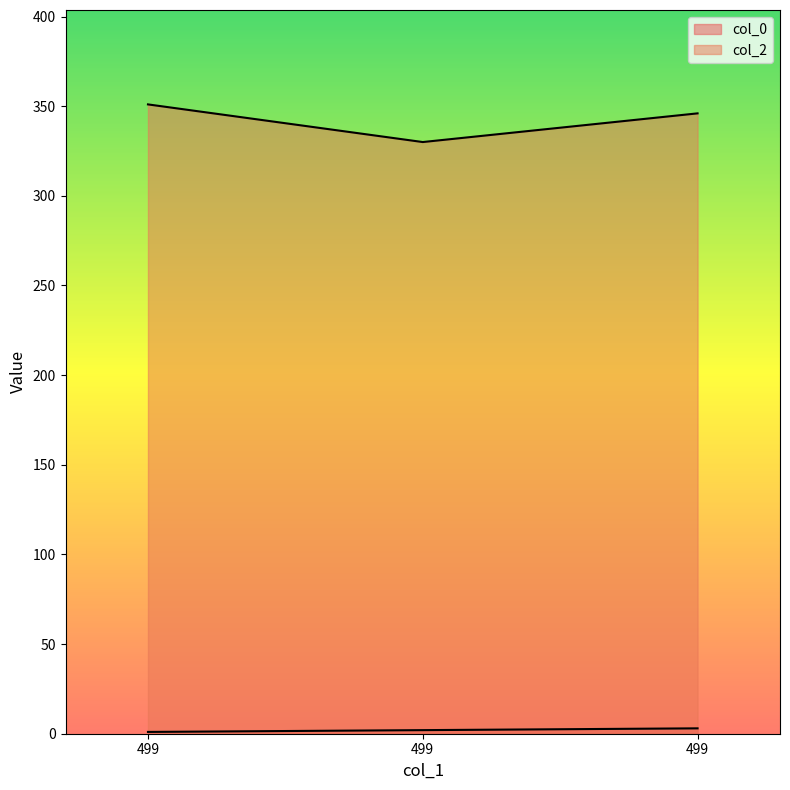

What are all the series names shown in the legend?

col_0, col_2